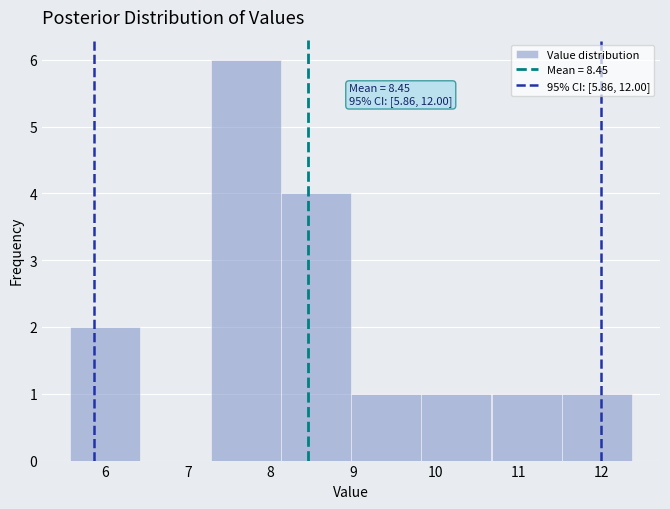

Which range on the x-axis has the tallest bar?

7.3 to 8.1